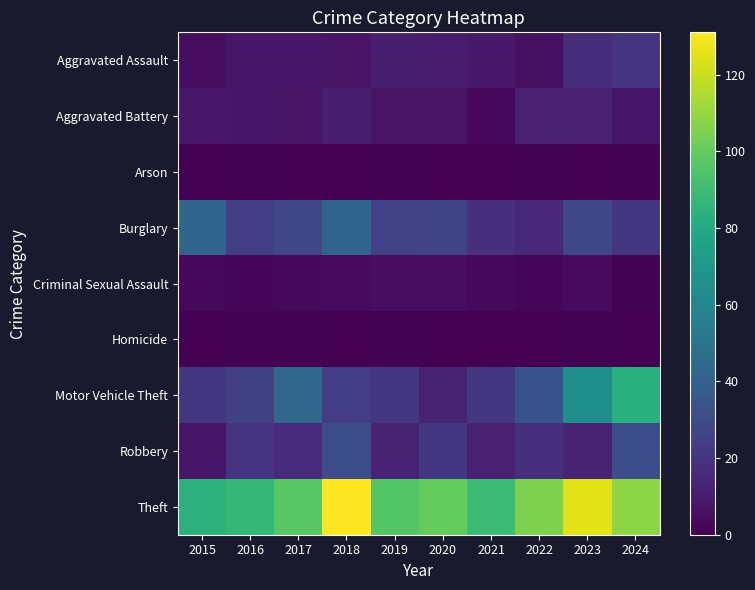

At which category is the sum across all series the highest?

2024